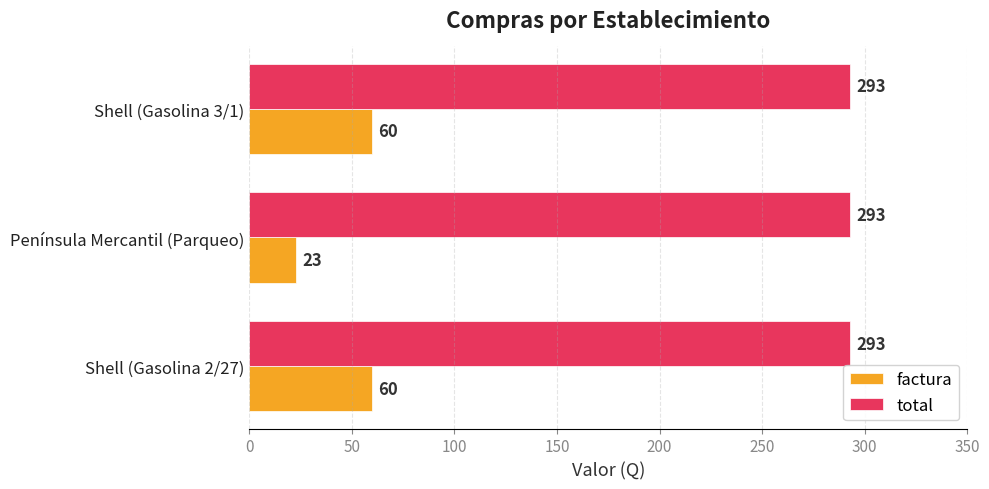

What is the average value of the total series?

293